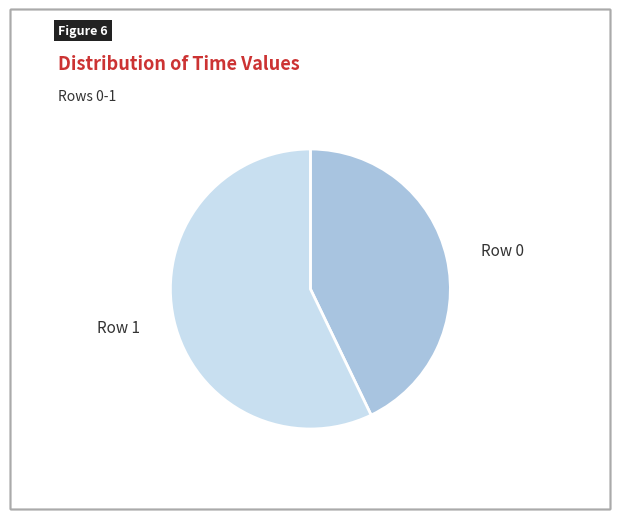

Does any single category account for the majority?

Yes